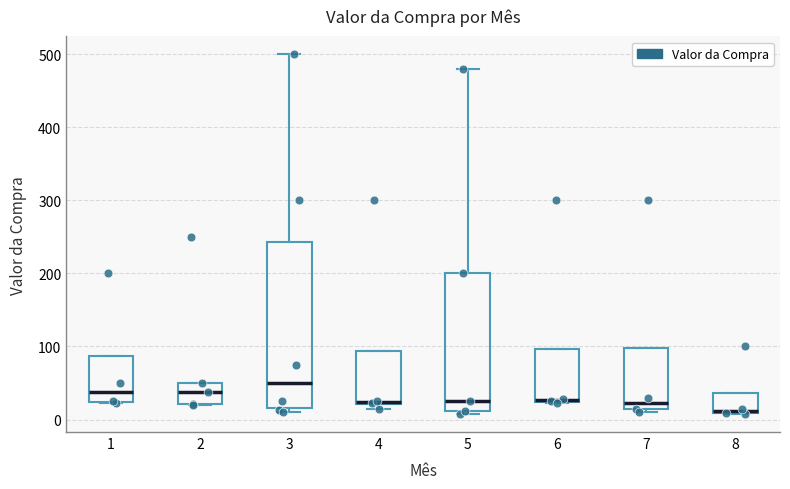

Reading left to right, read every box against the y-axis: the position of its median line, the range the box covers, and the ends of its whiskers. The values are not printed on the chart, so give them approximately, as read against the axis.

1: median 40, box 20 to 90, whiskers 20 to 90
2: median 40, box 20 to 50, whiskers 20 to 50
3: median 50, box 20 to 240, whiskers 10 to 500
4: median 20 (just above the box's lower edge), box 20 to 90, whiskers 20 (just below the box's lower edge) to 90
5: median 30, box 10 to 200, whiskers 10 (just below the box's lower edge) to 480
6: median 30, box 20 to 100, whiskers 20 to 100
7: median 20, box 10 to 100, whiskers 10 (just below the box's lower edge) to 100
8: median 10 (just above the box's lower edge), box 10 to 40, whiskers 10 to 40